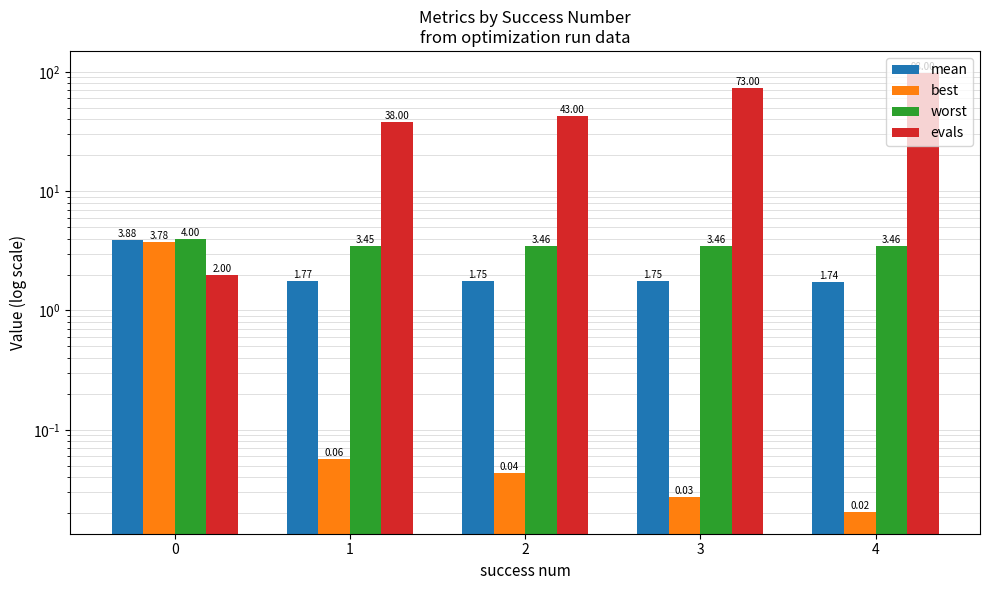

How many data points in evals are above 43?

2